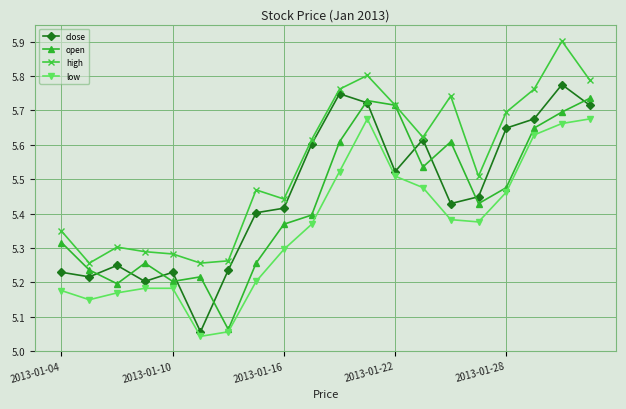

True or false: close has more than 2 points higher than both neighbors.

True